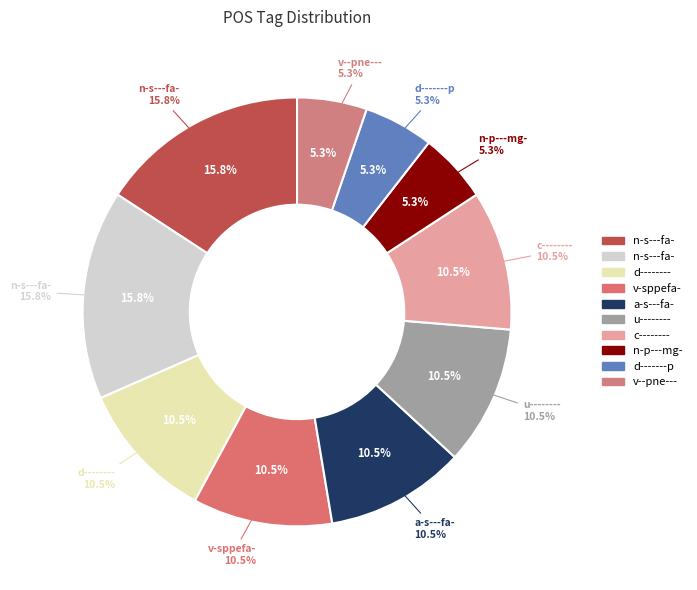

What percentage is the v--pne--- slice, to the nearest percent?

5%